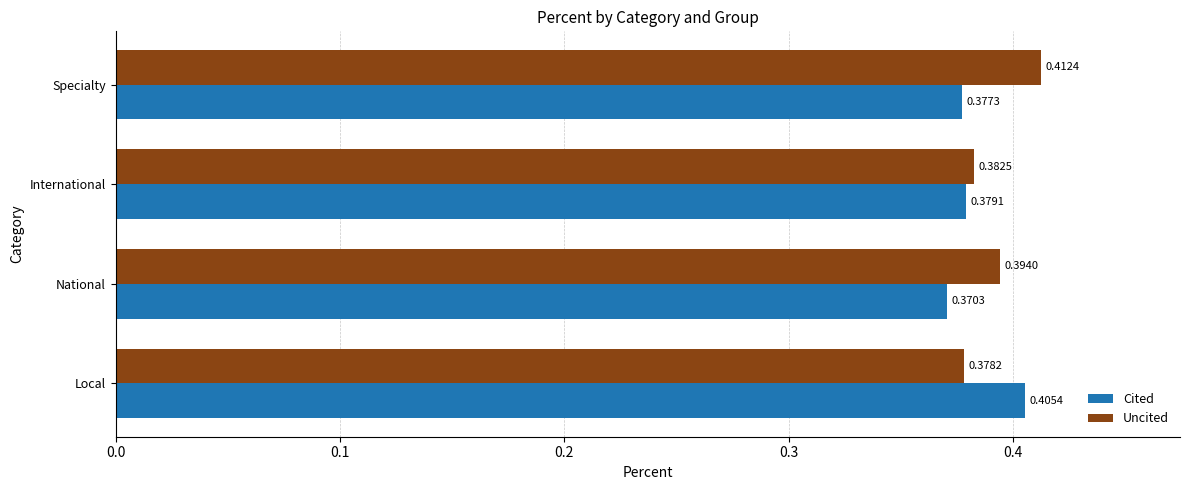

At which category is the sum across all series the highest?

Specialty